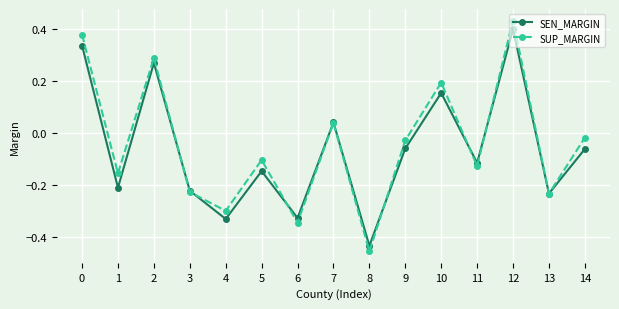

What is the difference between the SEN_MARGIN values at 11 and 0?

0.5